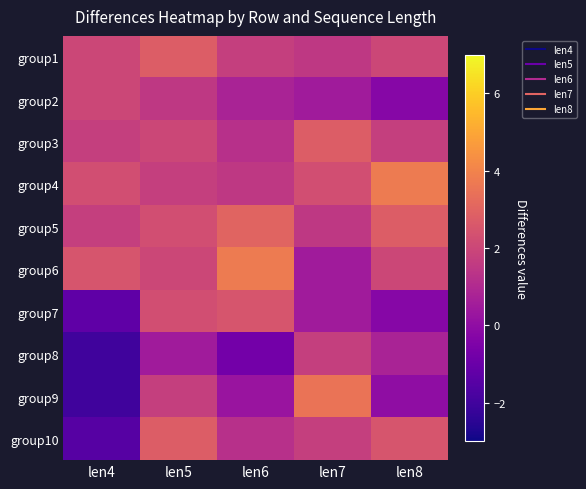

At how many categories does at least one series exceed 0?

5